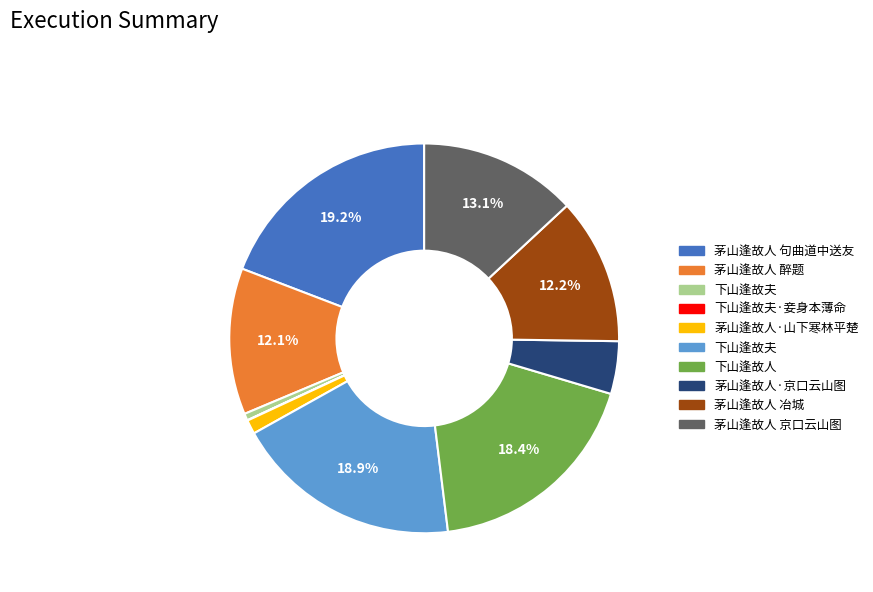

Is there a majority slice in this chart?

No